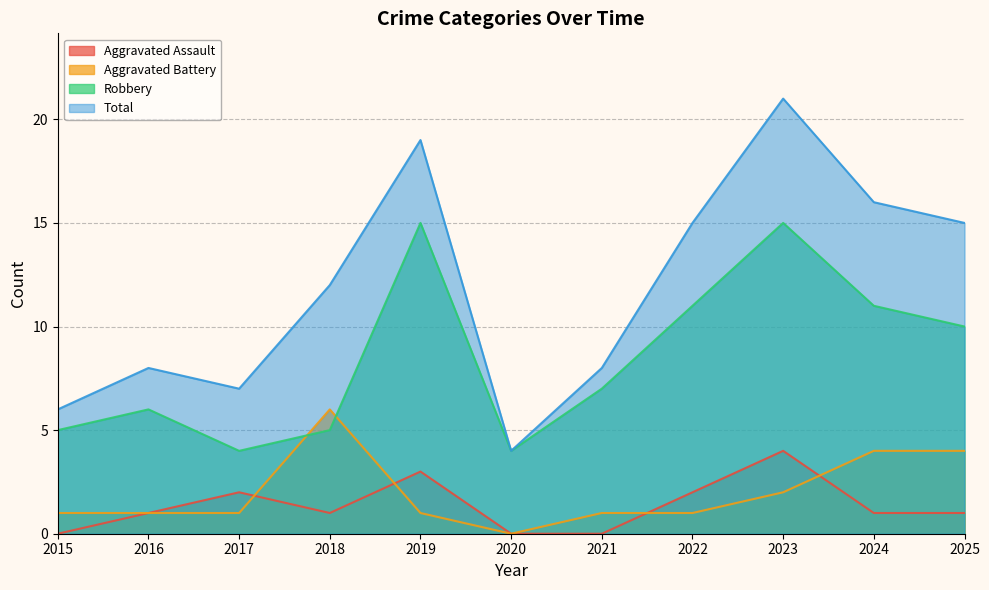

Rank the series at 2020 from lowest to highest value.

Aggravated Assault, Aggravated Battery, Robbery, Total